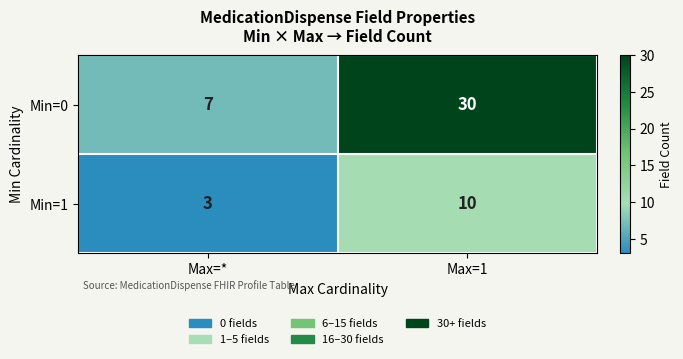

Between Max=* and Max=1, which series saw the biggest shift?

Min=0